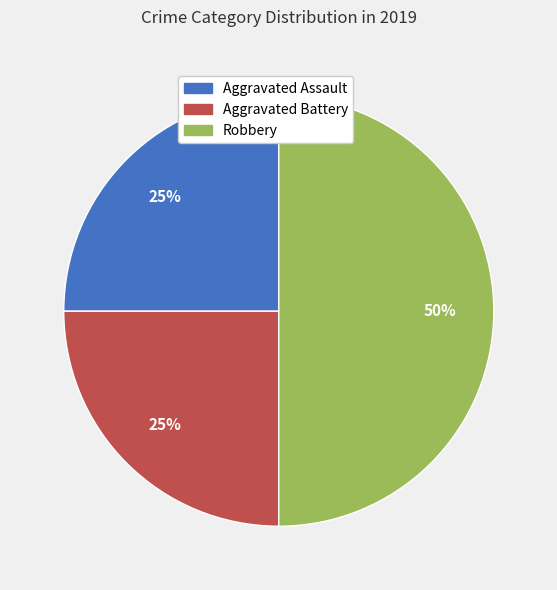

The Aggravated Battery slice represents 12% of the pie. True or false?

False